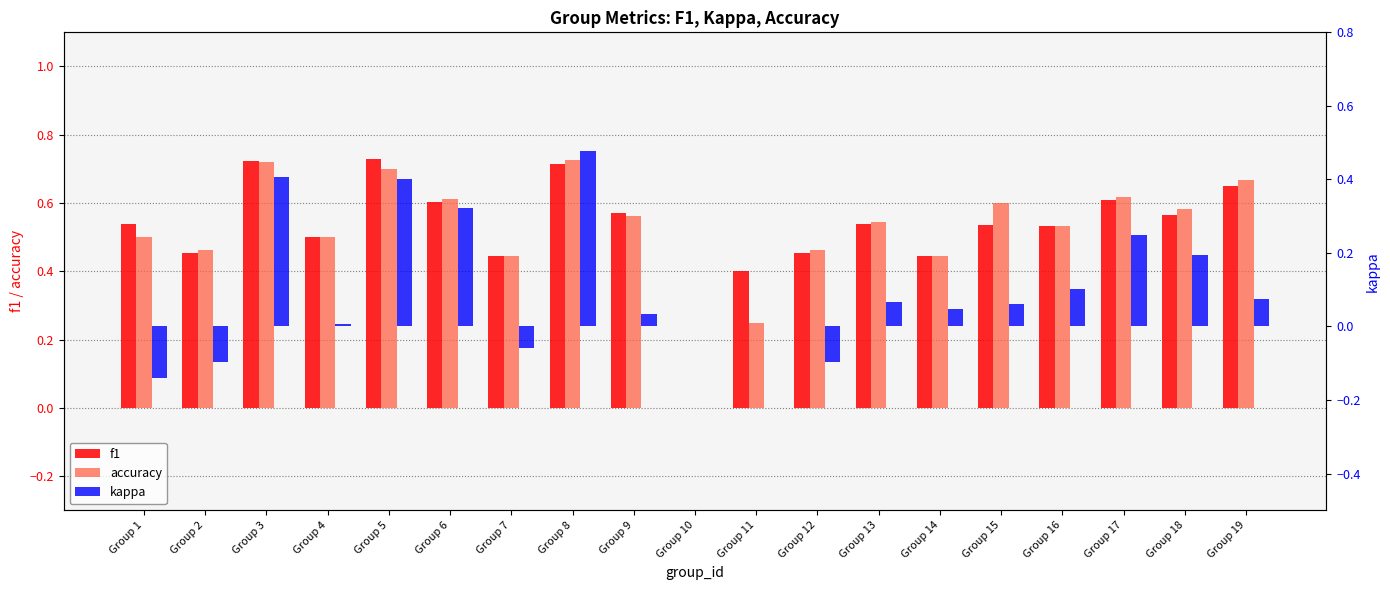

How many bars are there in each group?

3